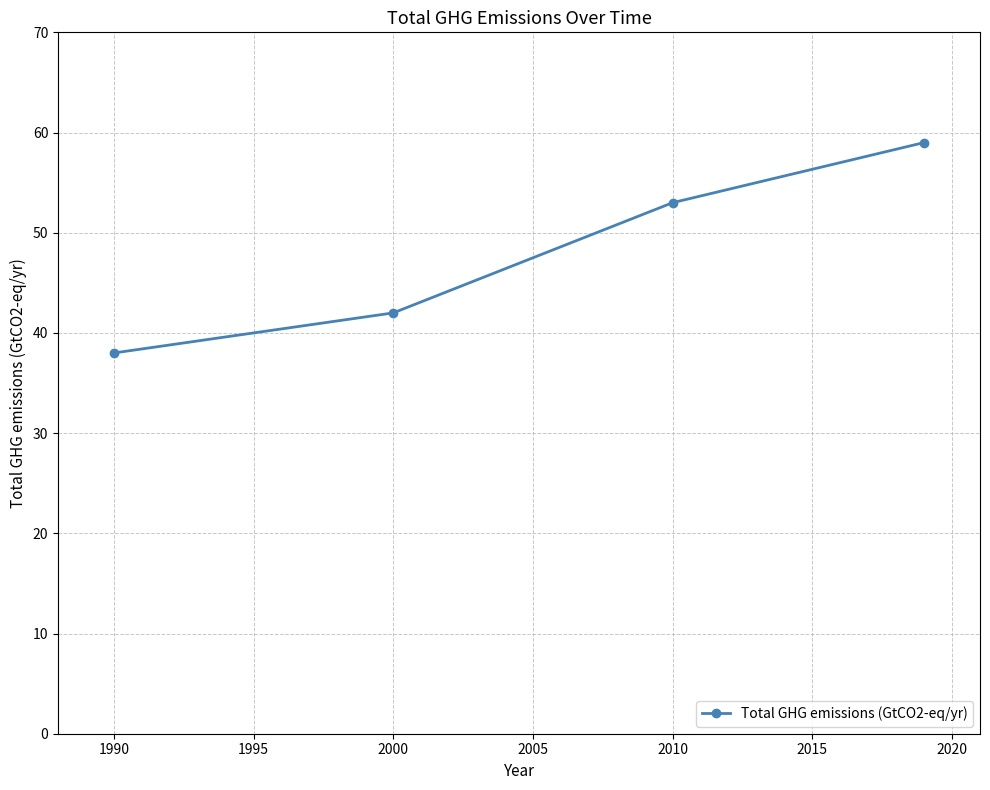

Count the values in the range 42 to 59.

3